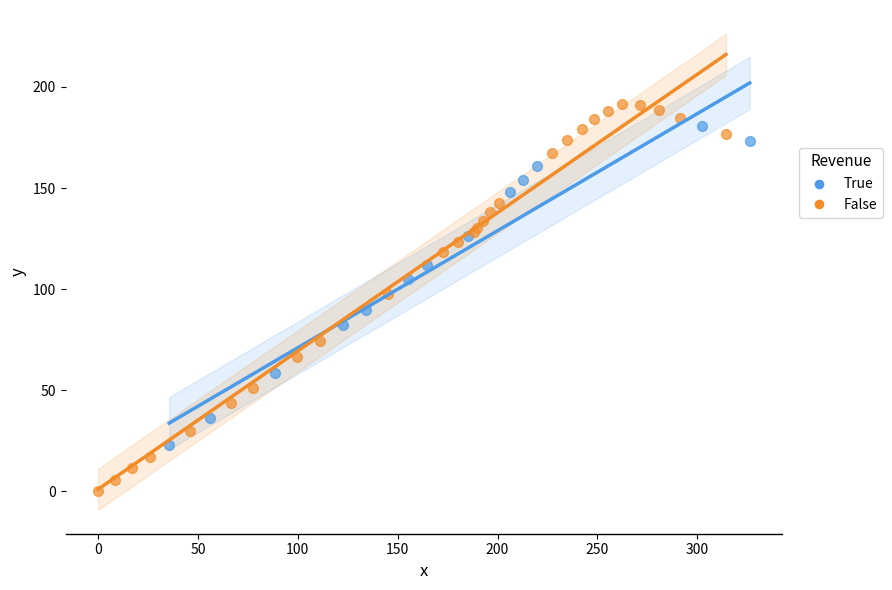

Which series reaches the minimum Y coordinate?

False